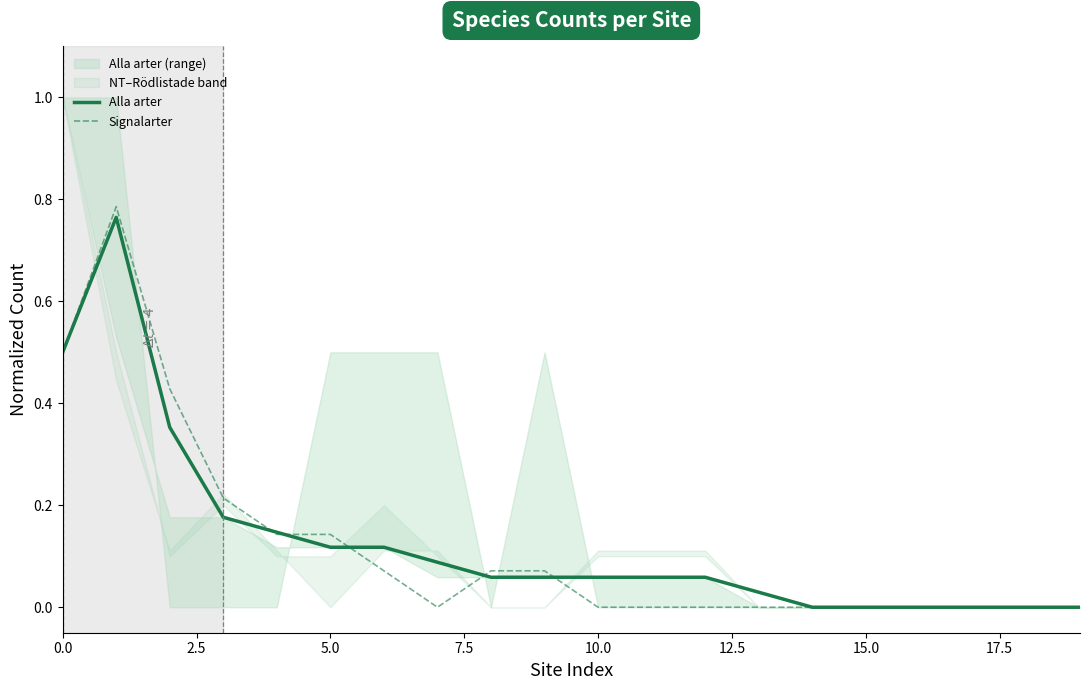

The Alla arter series shows -0.3 at 15.0. True or false?

False